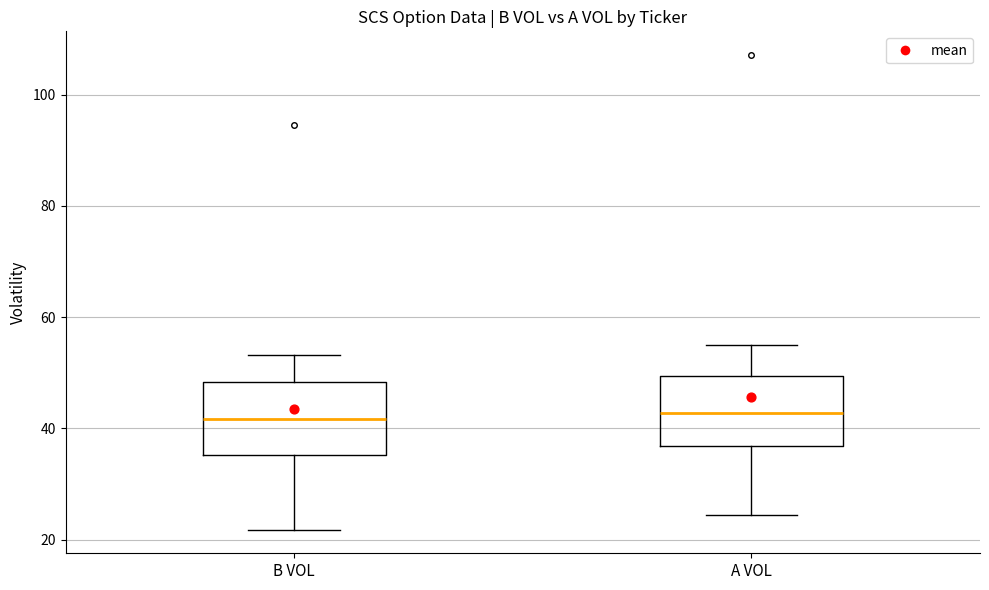

Reading left to right, read every box against the y-axis: the position of its median line, the range the box covers, and the ends of its whiskers. The values are not printed on the chart, so give them approximately, as read against the axis.

B VOL: median 42, box 36 to 48, whiskers 22 to 54
A VOL: median 42, box 36 to 50, whiskers 24 to 54